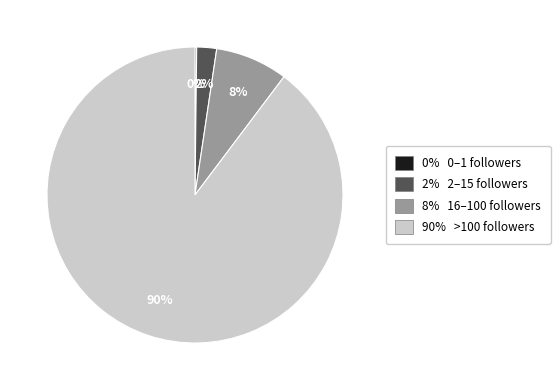

To the nearest percent, what is the difference between the largest and smallest slice percentages?

90%